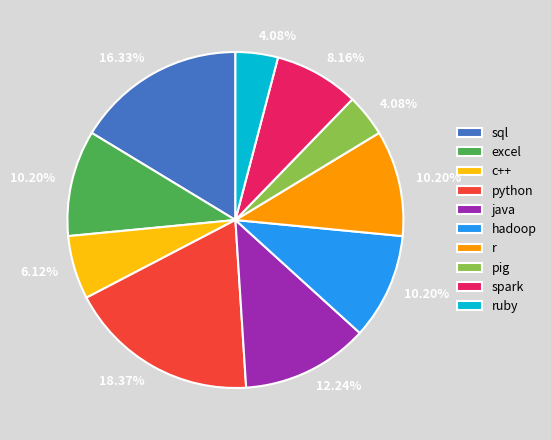

To the nearest percent, what is the average slice percentage?

10%